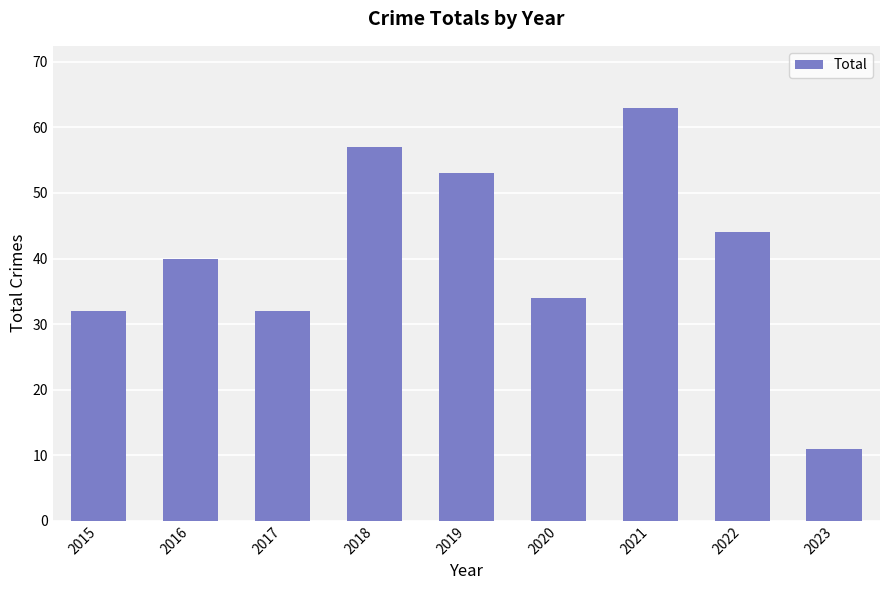

What is the change in value from 2018 to 2022?

-13